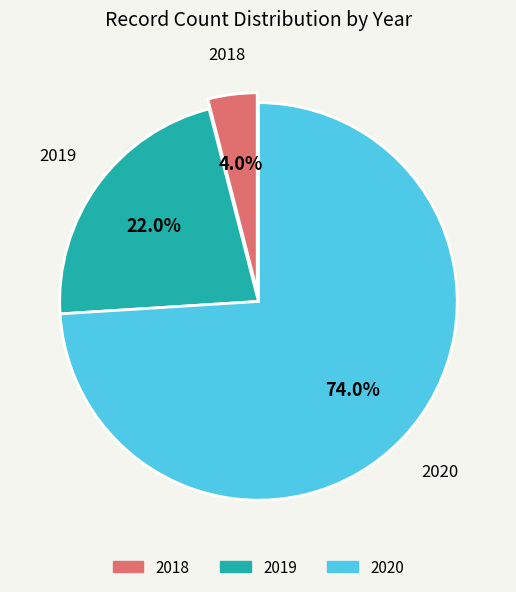

To the nearest percent, what portion does 2018 represent?

4%